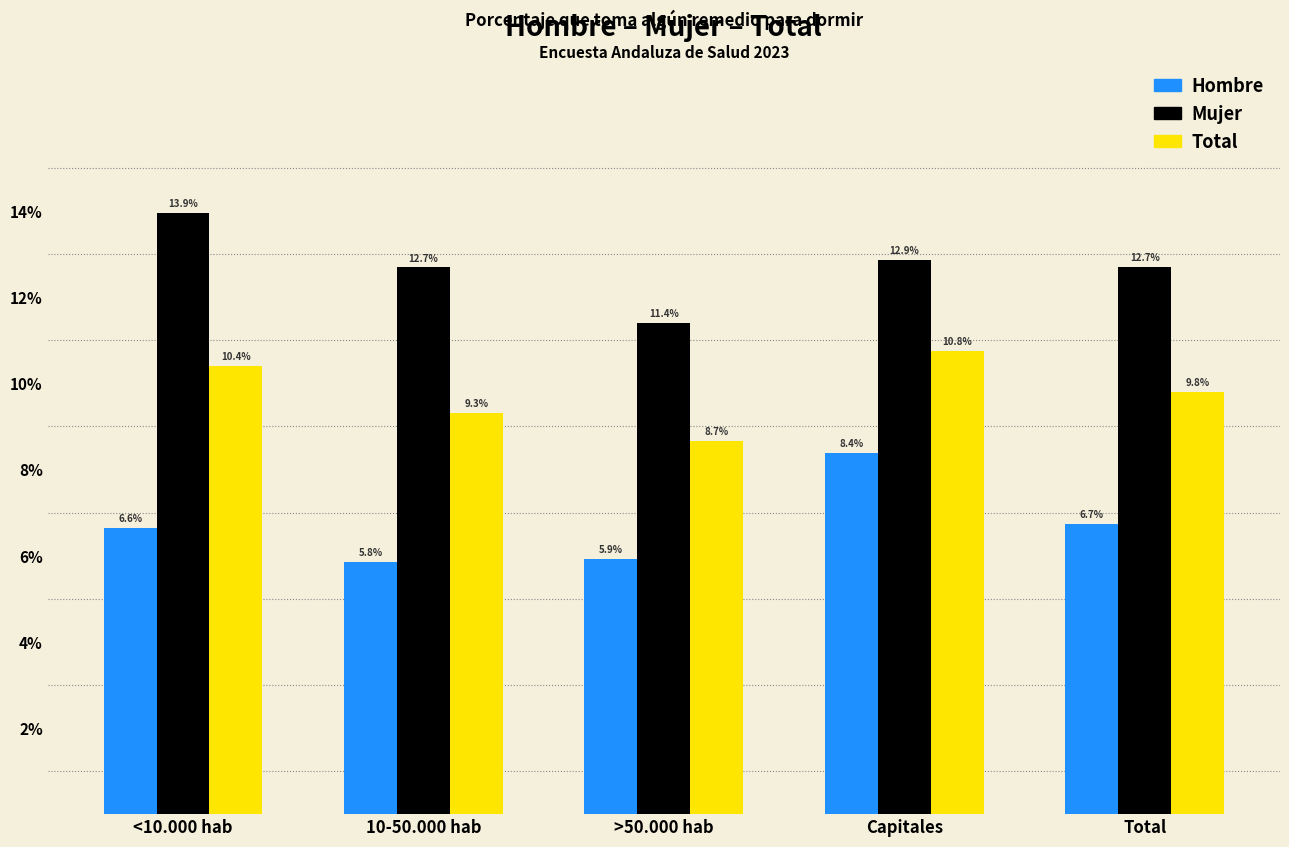

At which label is Mujer closest to 0?

>50.000 hab